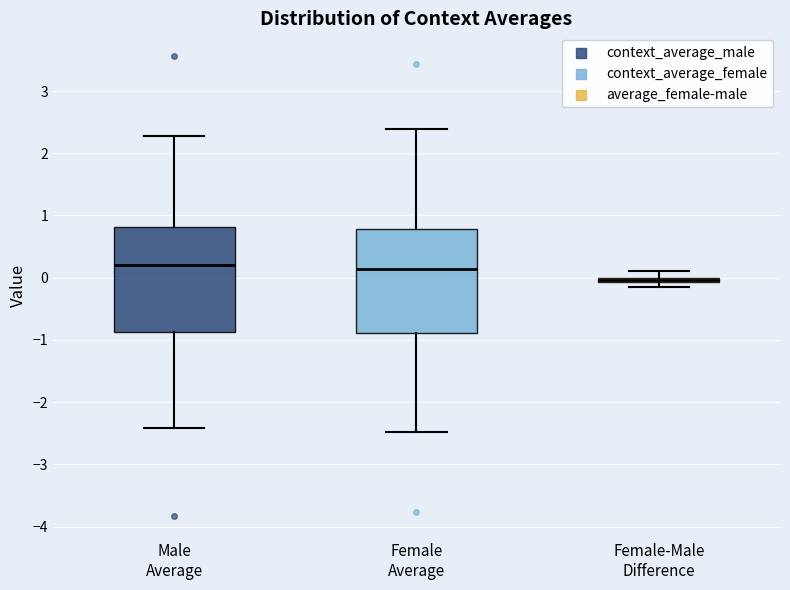

Where is the upper edge of the box for Female Average on the y-axis? The values are not printed on the chart, so give them approximately, as read against the axis.

0.8